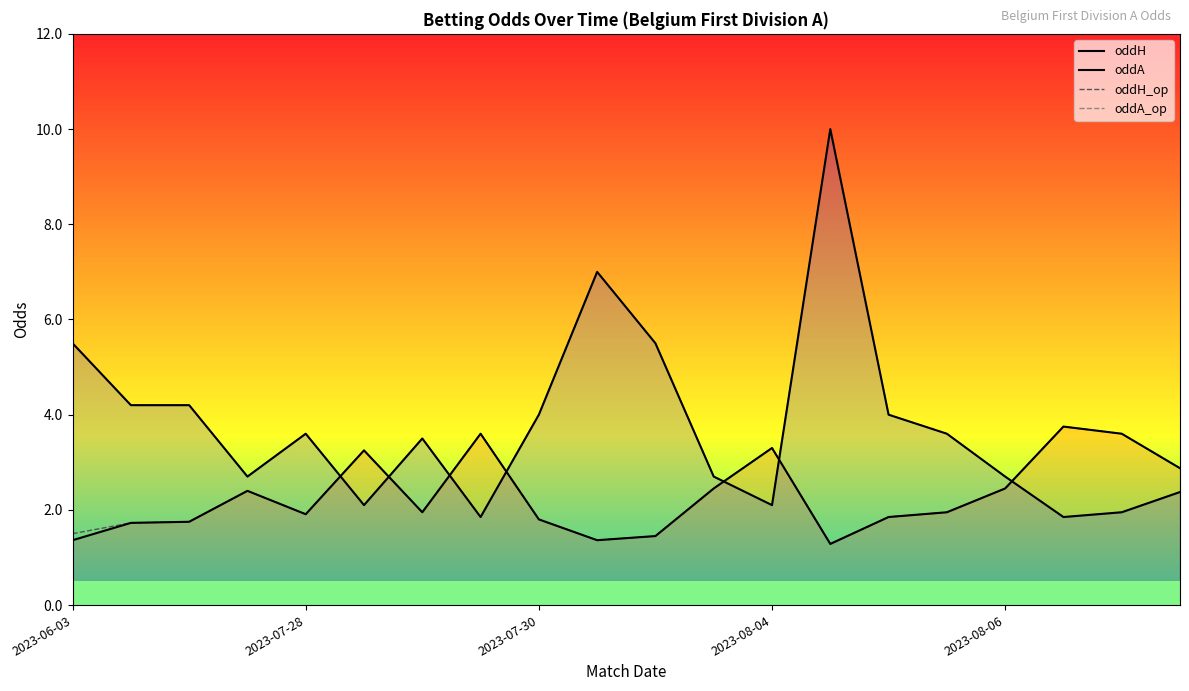

Read the oddA value at 18.

1.9